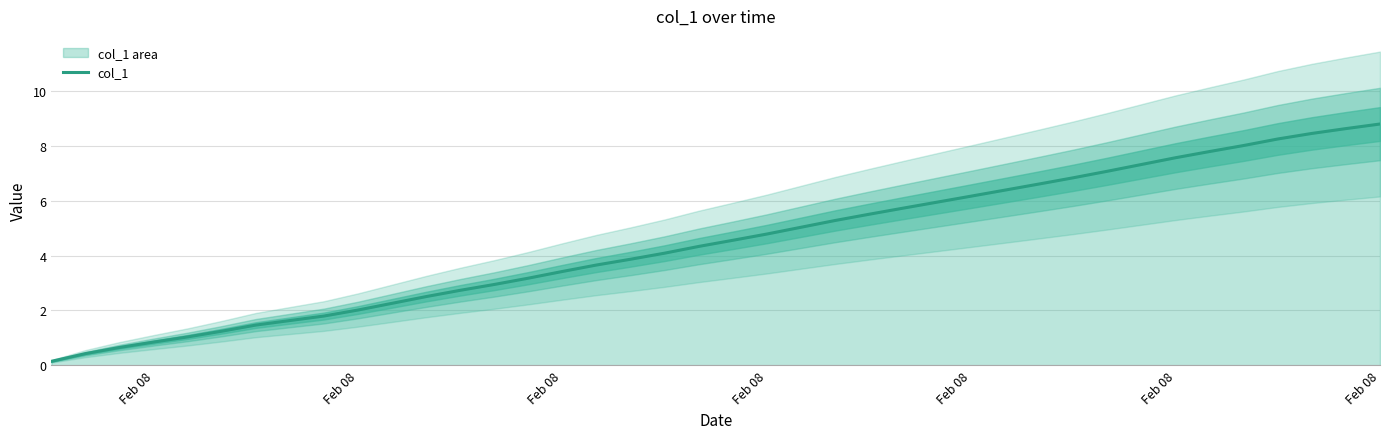

Does the chart display data point markers on the line(s)?

No